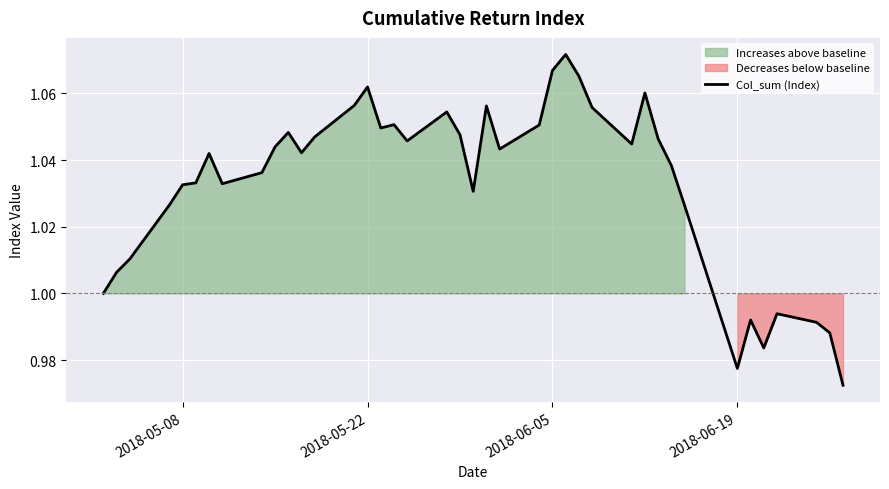

The value of Col_sum (Index) at 2018-06-05 is 1.8. True or false?

False